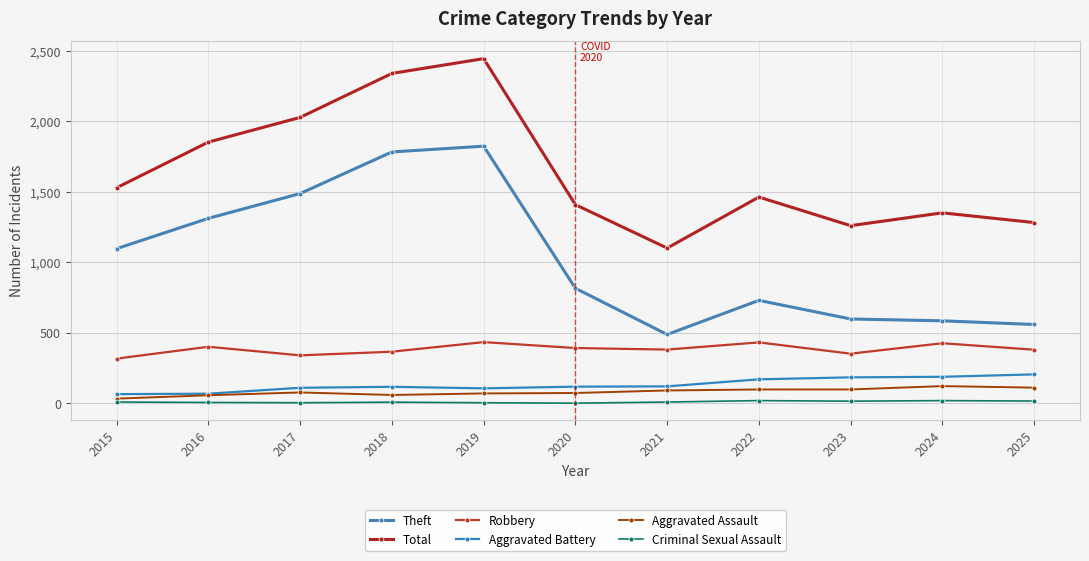

How many lines are shown in the chart?

6